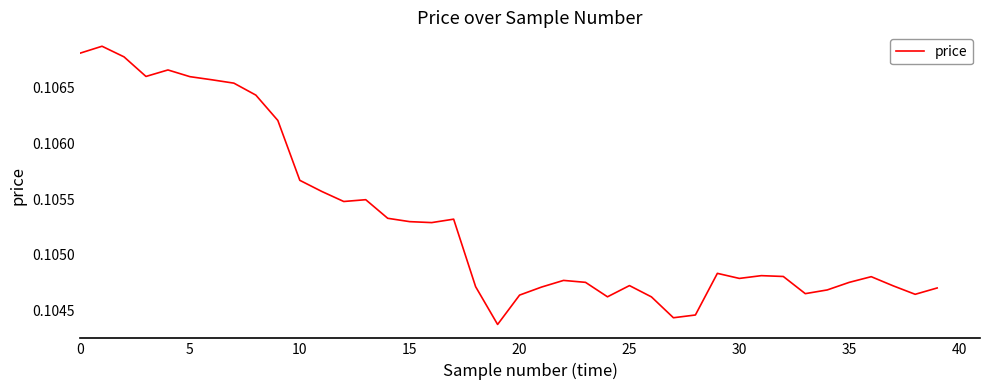

Does the chart have visible grid lines?

No